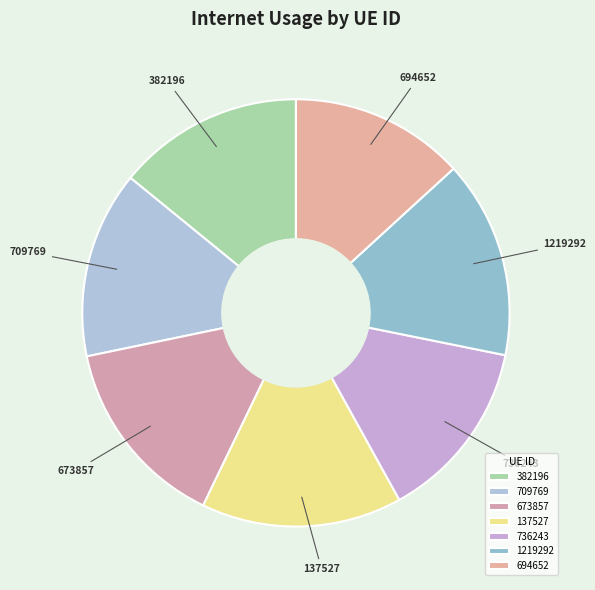

How many slices are in this pie chart?

7